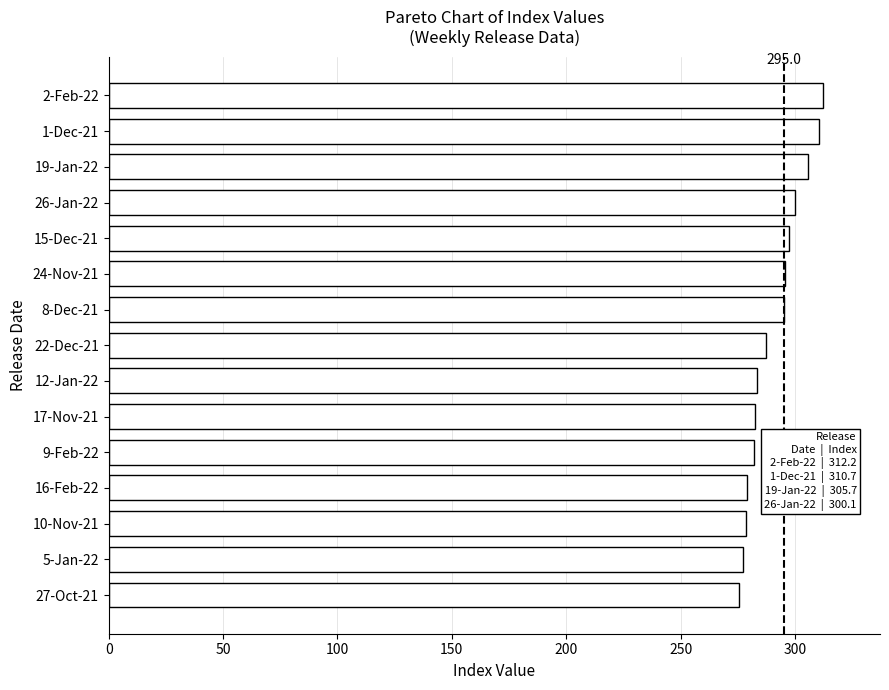

What is the label of the 9th bar from the bottom?

8-Dec-21